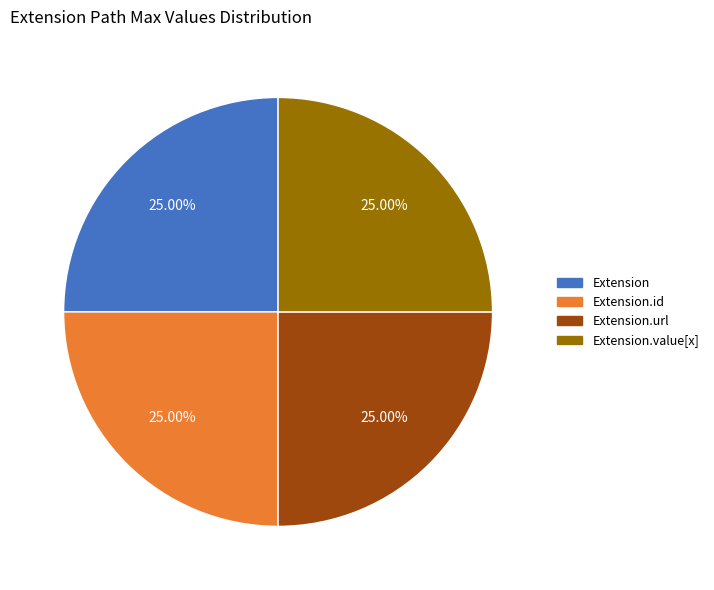

Does any single category account for the majority?

No